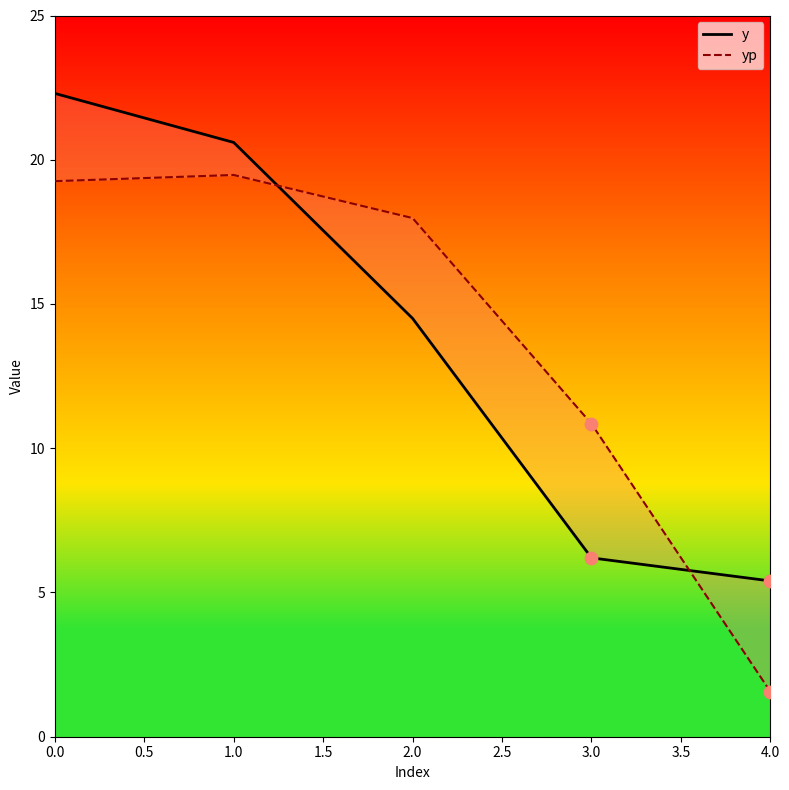

Which series has the largest total across all categories?

yp